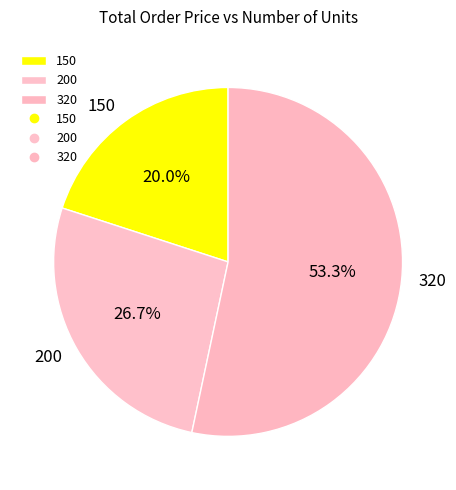

Count the number of slices in the pie.

3